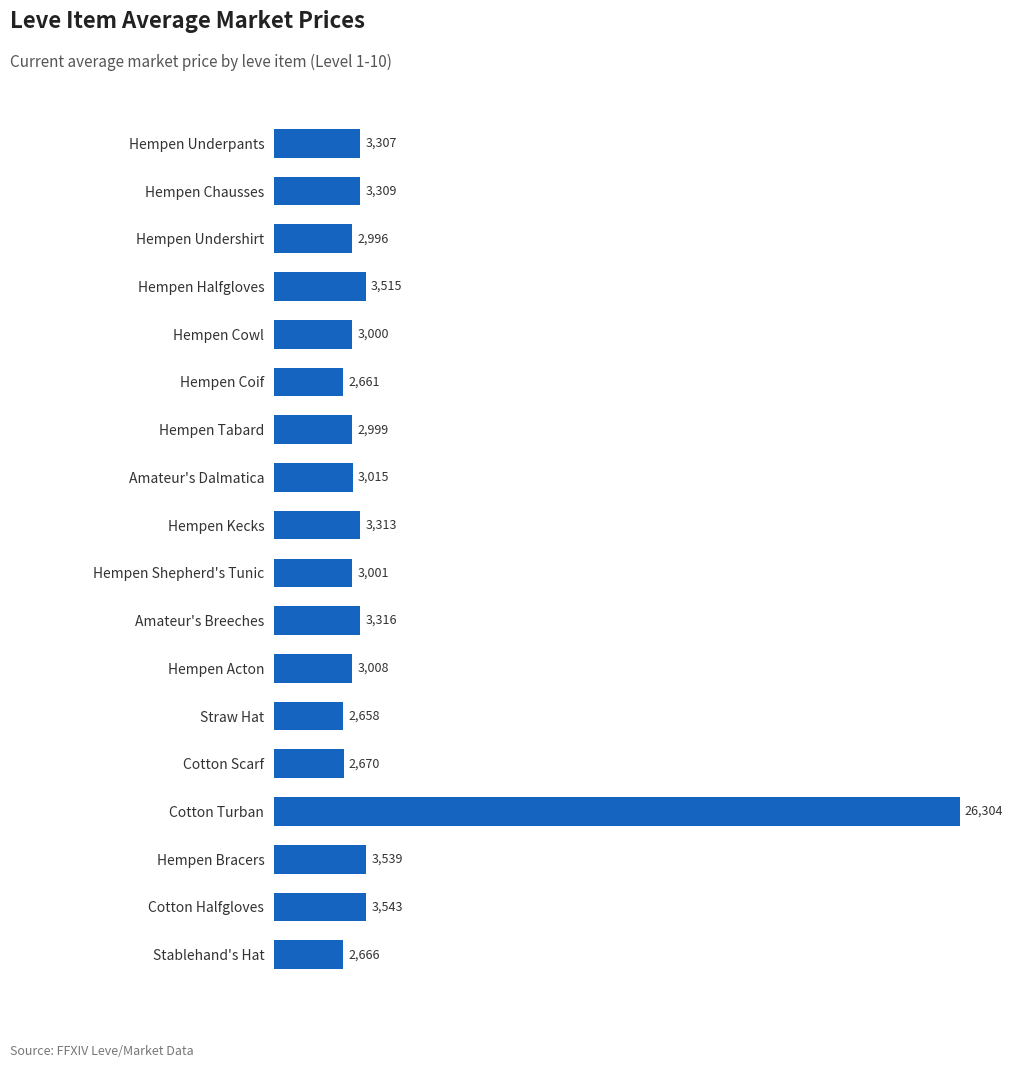

What is the average value?

4379